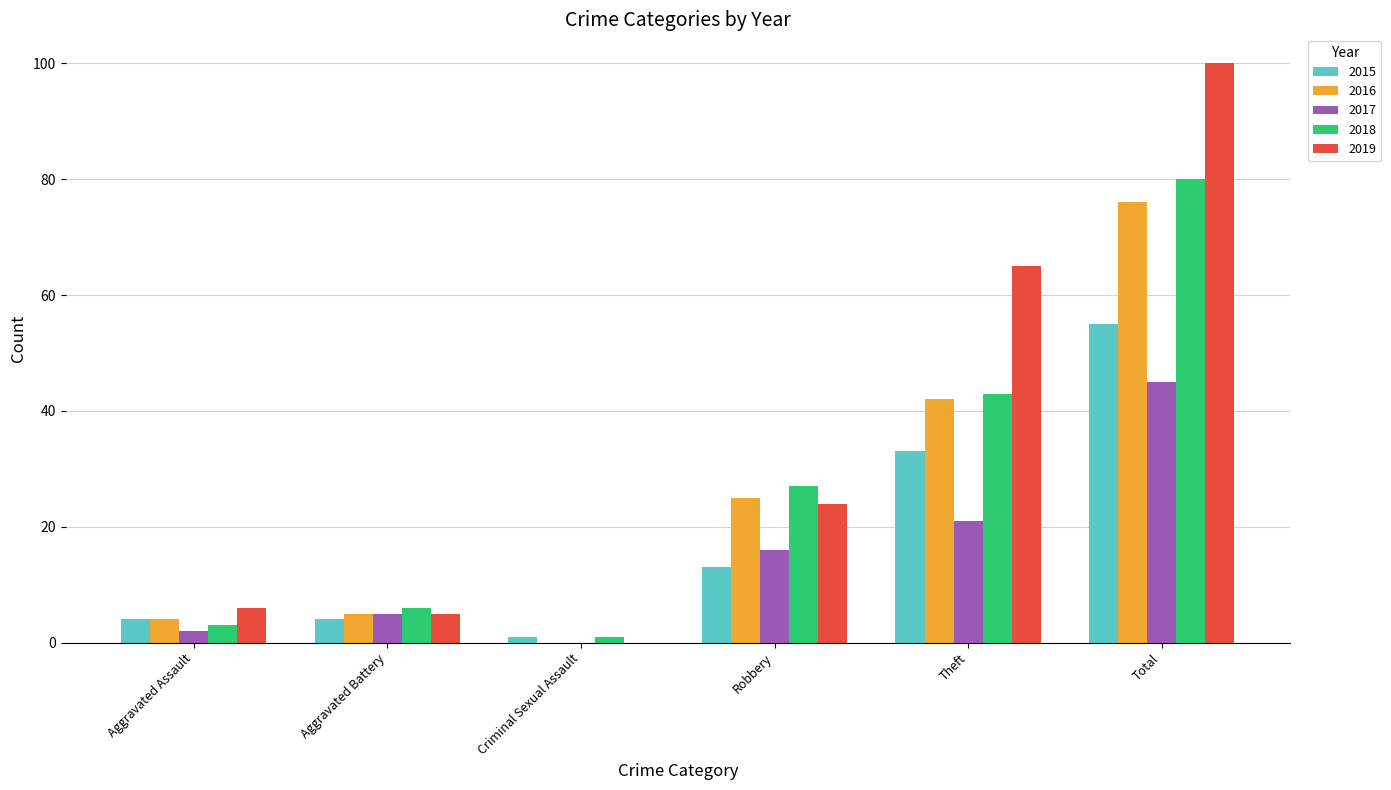

How many values in 2019 are above zero?

5